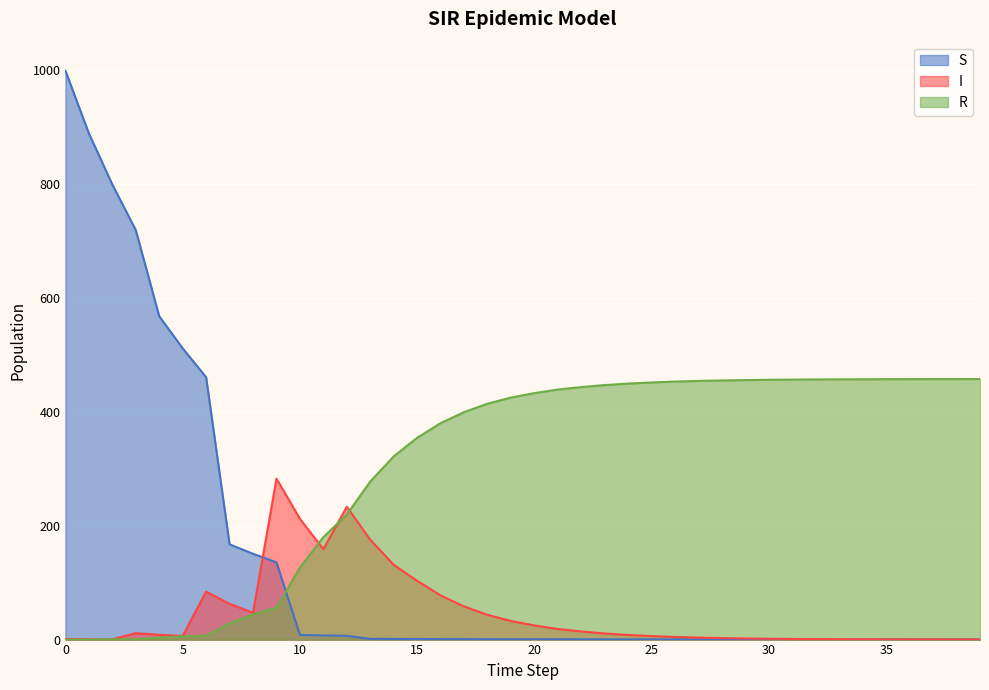

What is the total value across all series at 11?

345.9